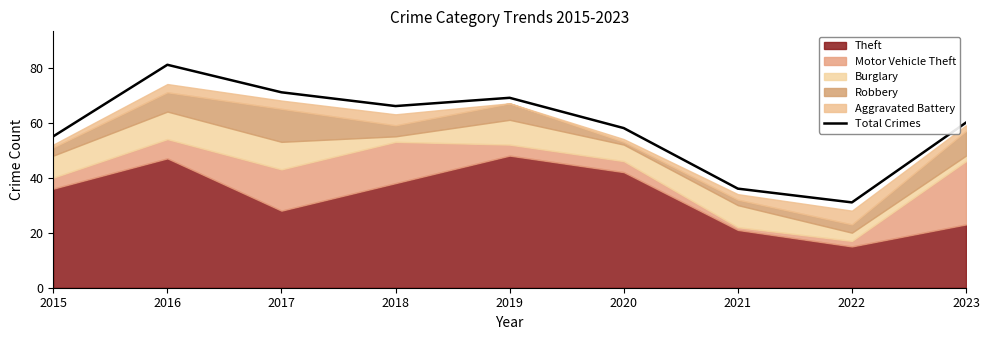

True or false: the data has more than 2 interior local peaks.

False